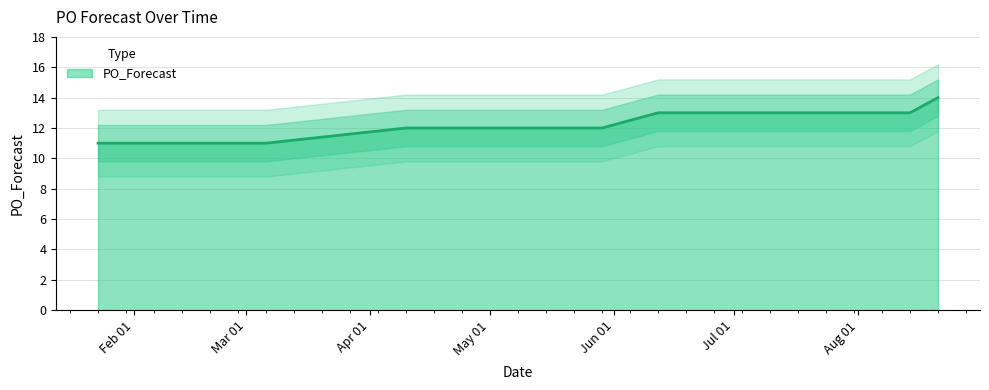

List the labels in order of value, largest first.

2023-08-21, 2023-06-12, 2023-06-19, 2023-06-26, 2023-07-03, 2023-07-10, 2023-07-17, 2023-07-24, 2023-07-31, 2023-08-07, 2023-08-14, 2023-04-10, 2023-05-08, 2023-05-29, 2023-01-23, 2023-01-30, 2023-02-06, 2023-02-27, 2023-03-06